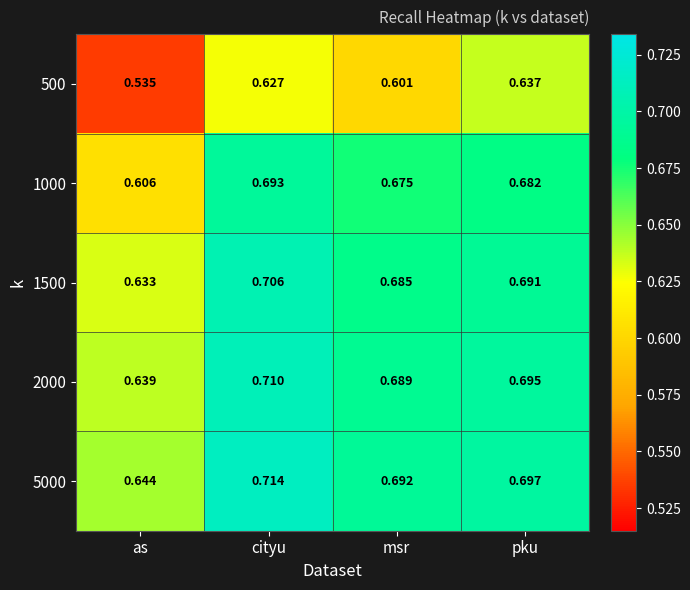

Which label corresponds to the largest value in the chart?

cityu